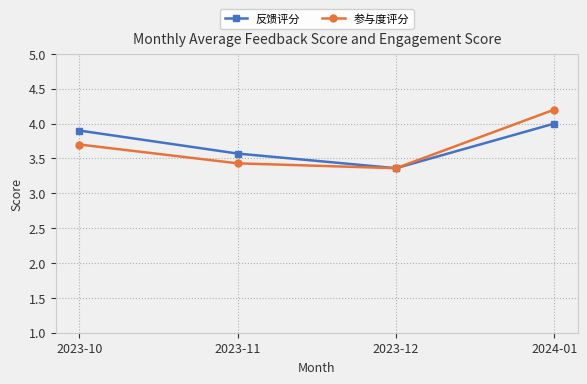

Between 2023-10 and 2024-01, which series saw the biggest shift?

参与度评分